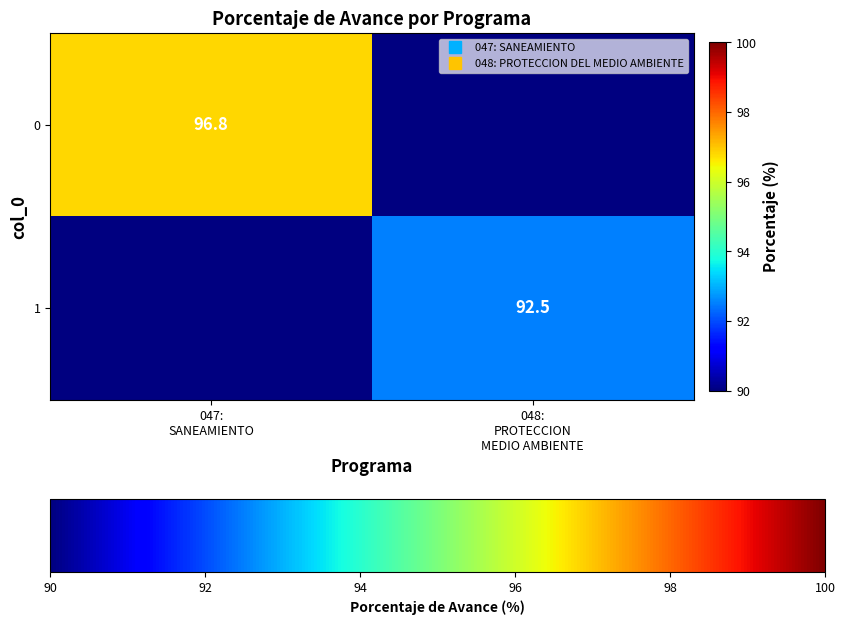

At how many categories does at least one series exceed 63?

2